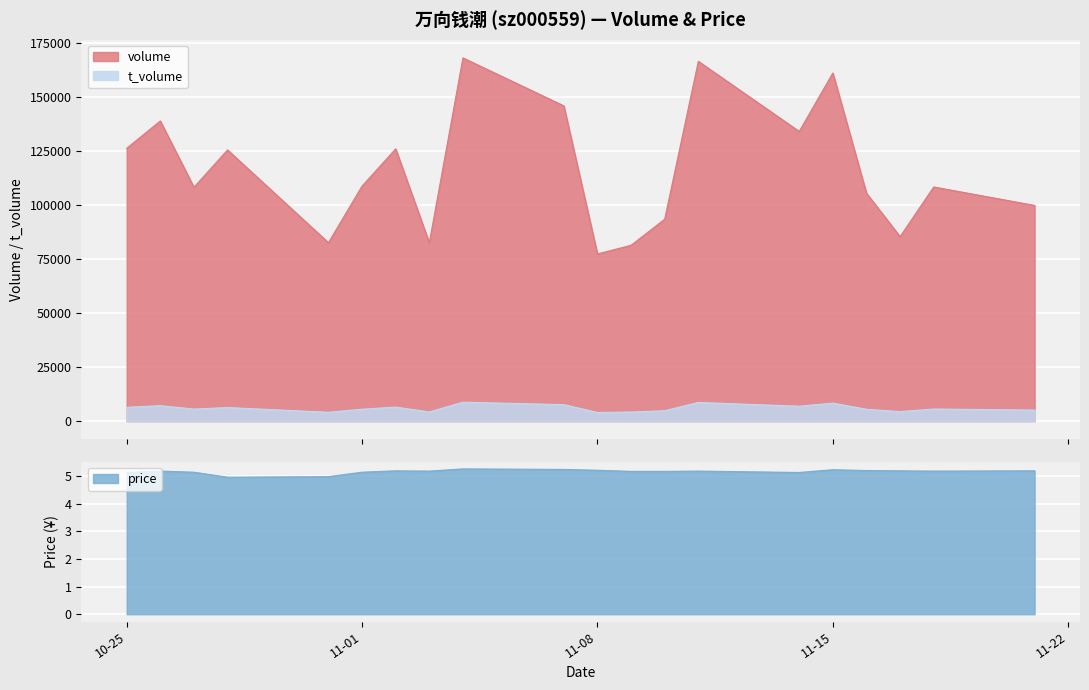

Rank the series by their maximum value, from highest to lowest.

volume, t_volume, price